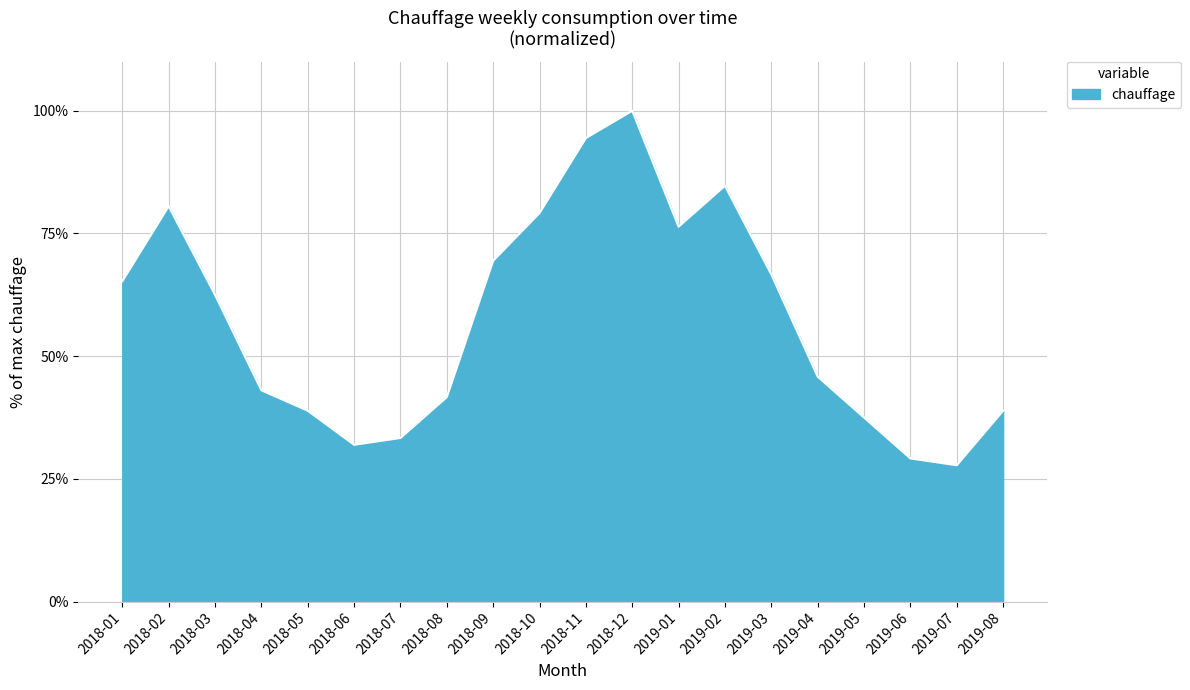

Between 2018-03 and 2019-08, which is larger?

2018-03